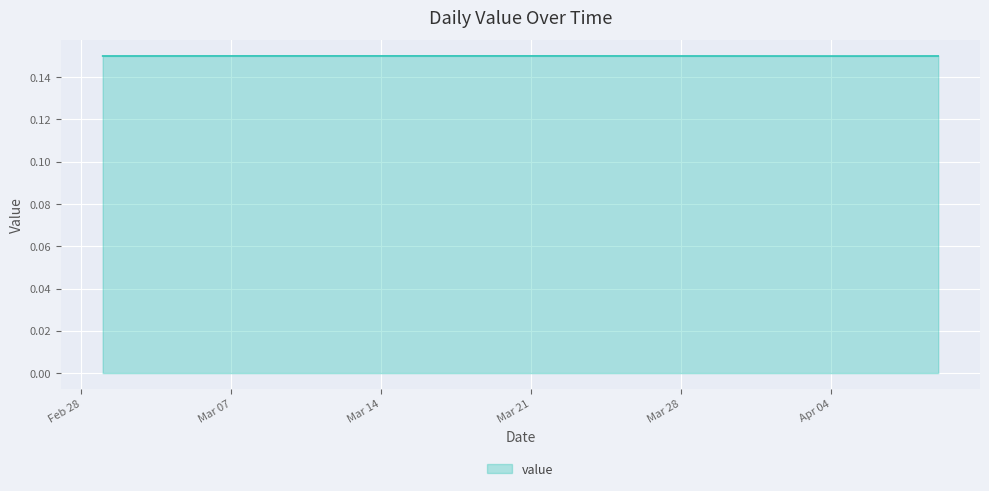

Is this an area chart (filled region under the line)?

Yes